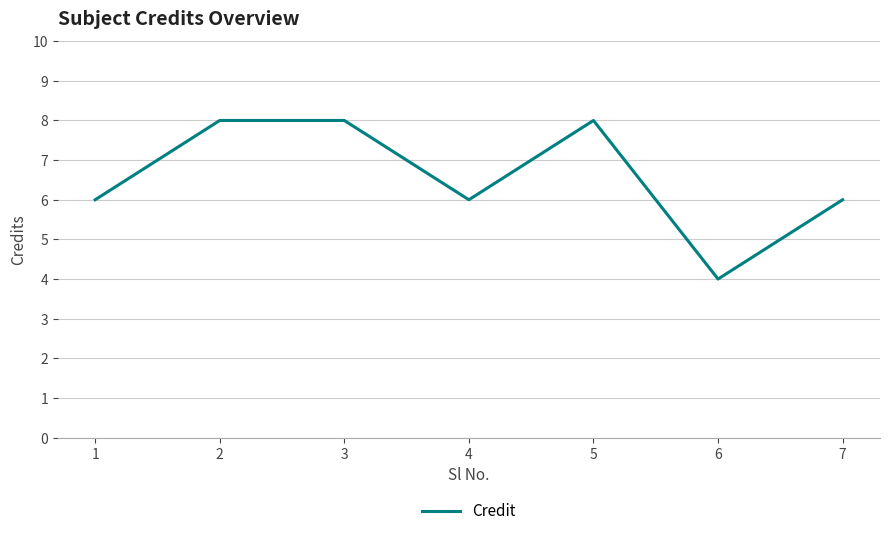

Count the number of data series in this chart.

1